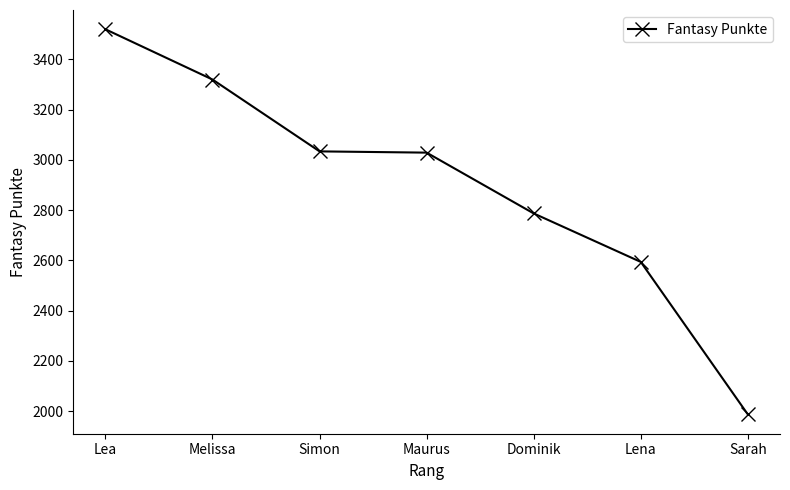

At which category does the chart reach its peak across all series?

Lea